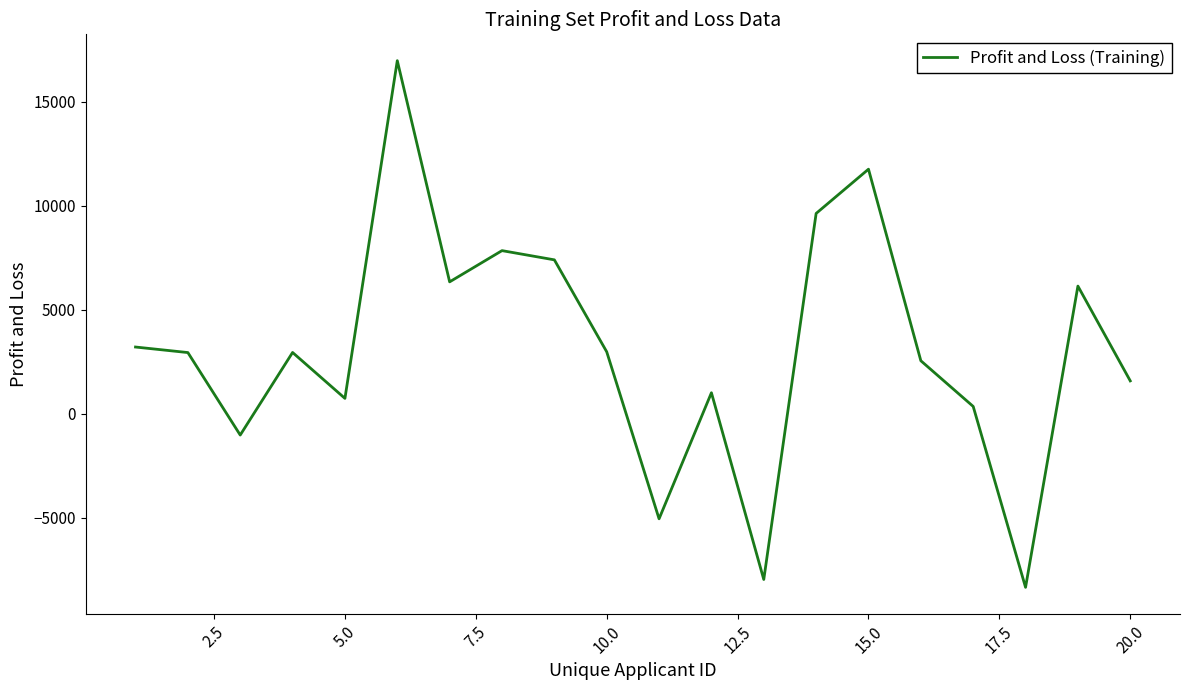

Does the chart display data point markers on the line(s)?

No